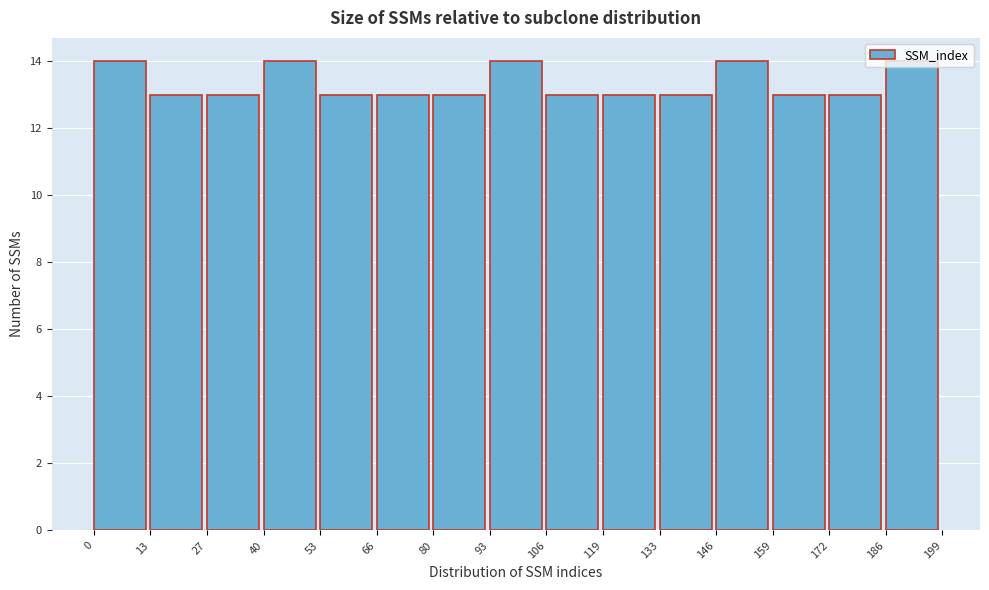

Reading left to right, list every bar in this chart as the range it spans on the x-axis followed by its height. The values are not printed on the chart, so give them approximately, as read against the axis.

0 to 13: 14
13 to 27: 13
27 to 40: 13
40 to 53: 14
53 to 66: 13
66 to 80: 13
80 to 93: 13
93 to 106: 14
106 to 119: 13
119 to 133: 13
133 to 146: 13
146 to 159: 14
159 to 172: 13
172 to 186: 13
186 to 199: 14